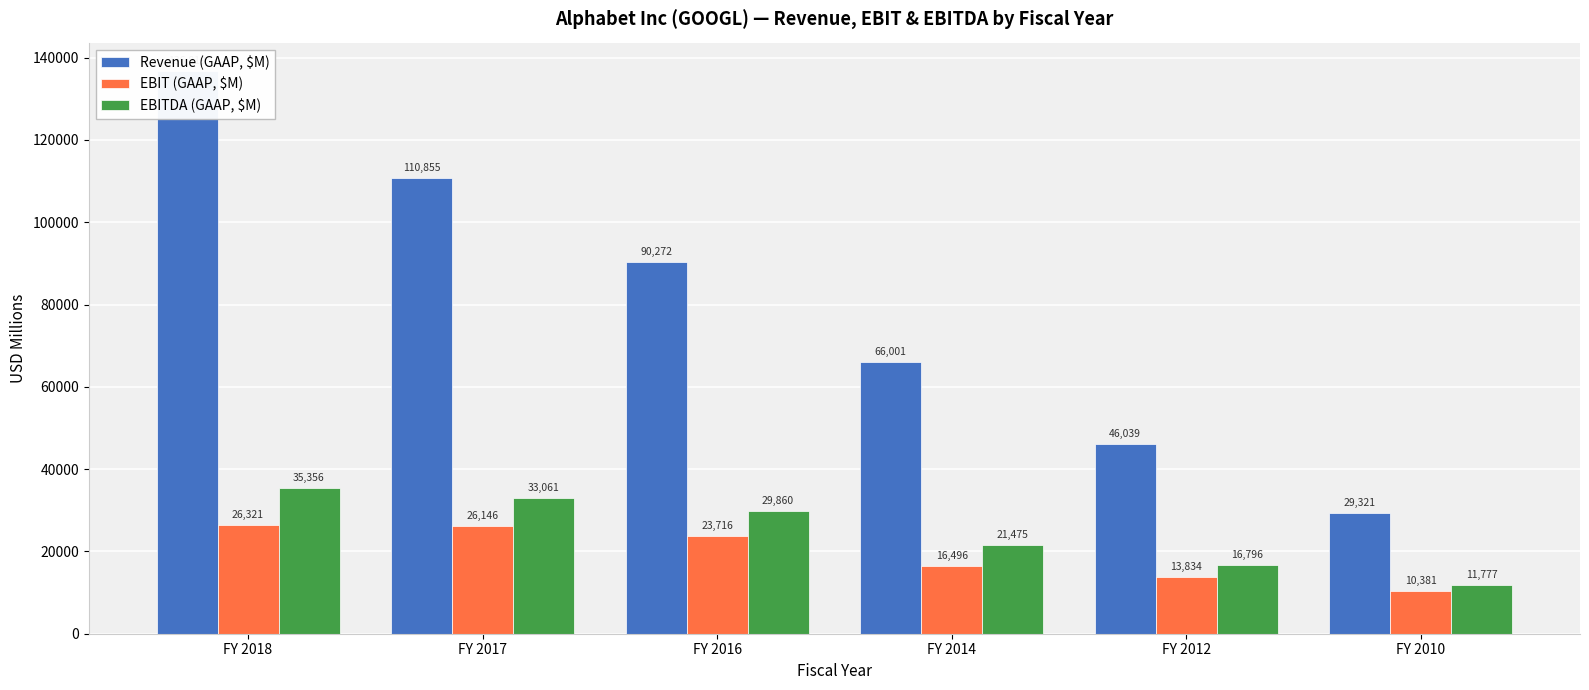

Is it true that EBITDA (GAAP, $M) equals 11777 at FY 2010?

True